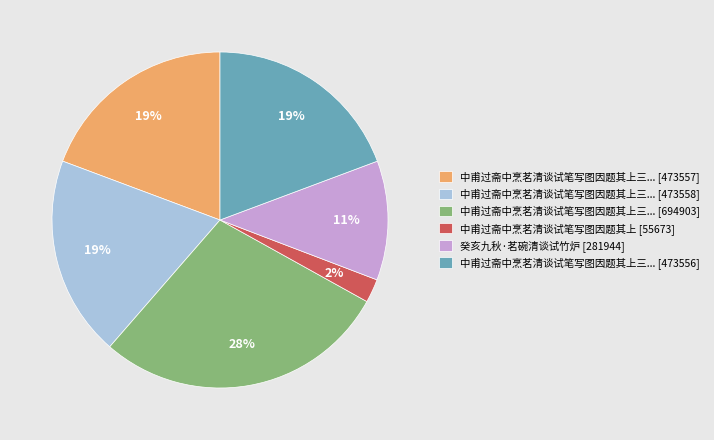

To the nearest percent, what is the combined percentage of 中甫过斋中烹茗清谈试笔写图因题其上三... [694903] and 中甫过斋中烹茗清谈试笔写图因题其上 [55673]?

31%